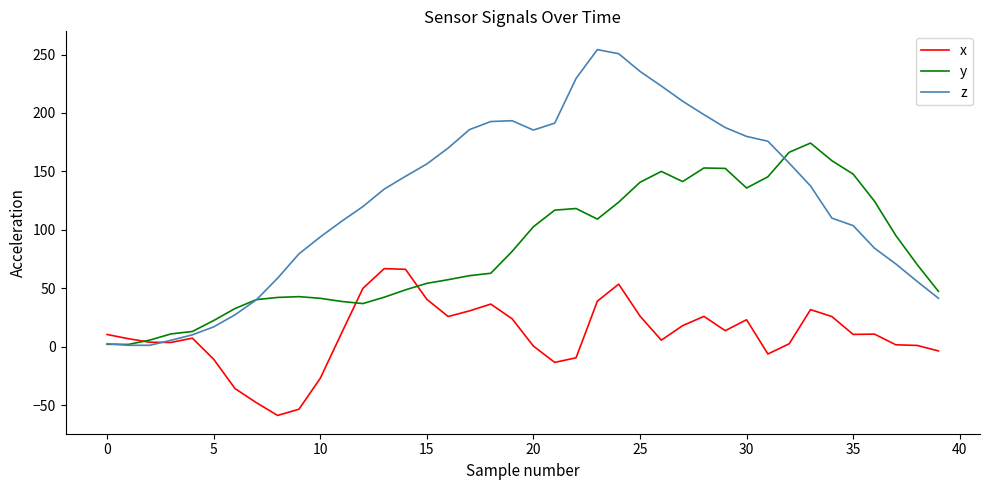

Which series has the widest spread of values?

z